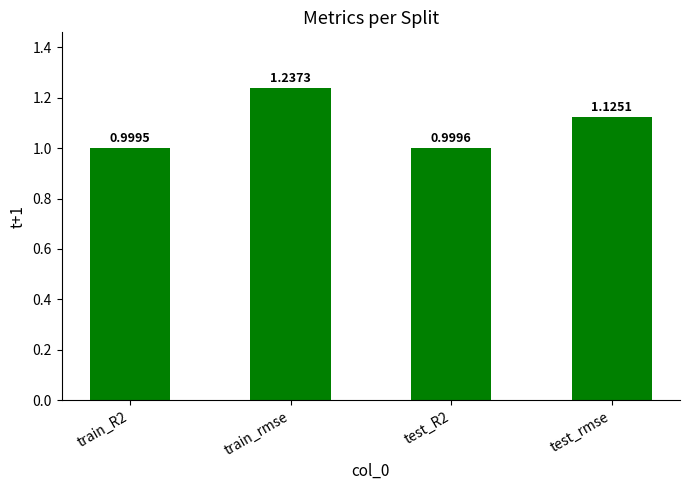

At which label does the data first exceed 1?

train_rmse